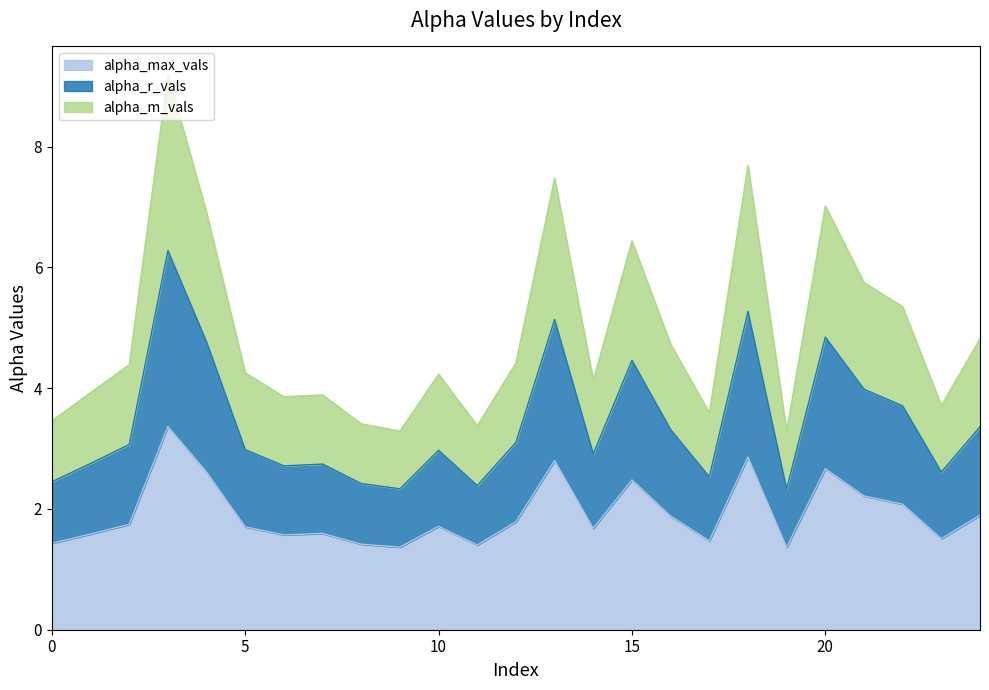

Is the value of alpha_m_vals at 9 greater than the value of alpha_r_vals at 11?

No